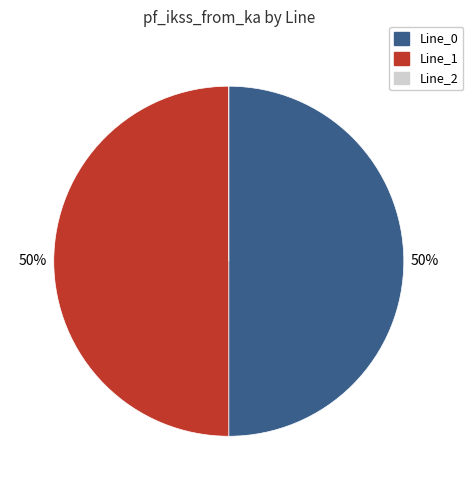

To the nearest percent, what is the difference between the largest and smallest slice percentages?

50%